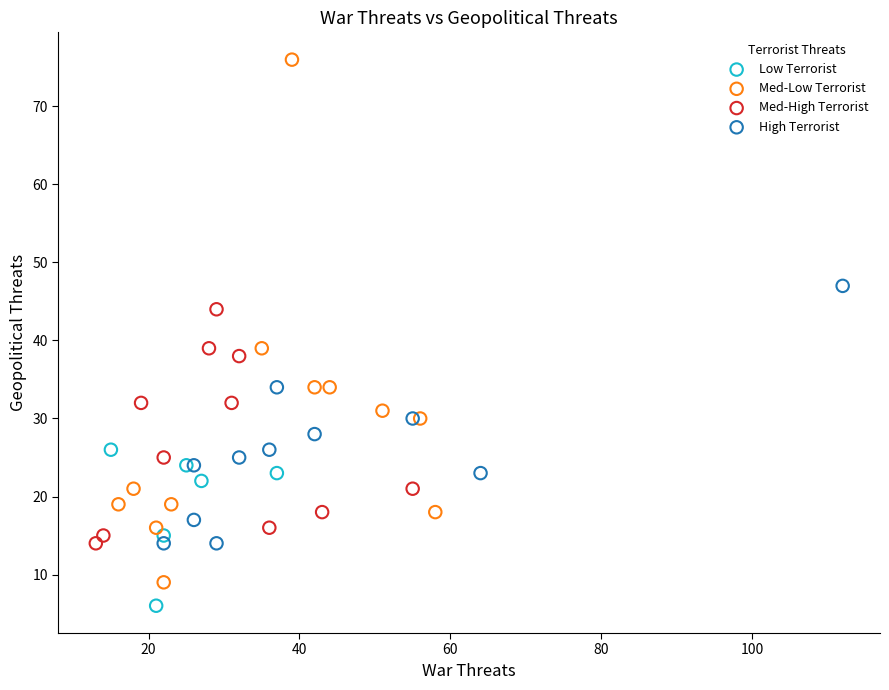

Which series reaches the maximum Y coordinate?

Med-Low Terrorist